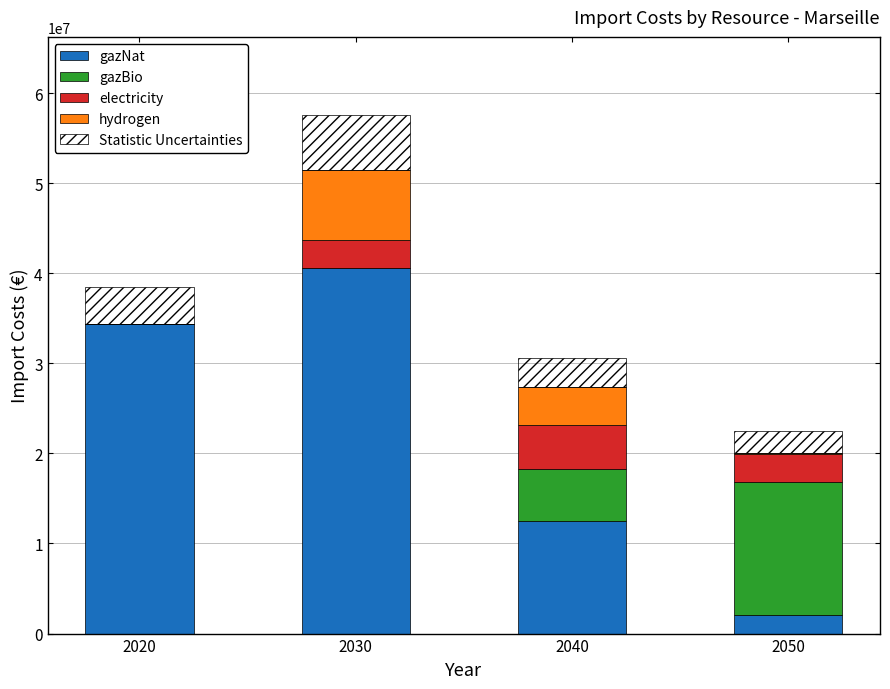

What is the total value across all series at 2040?

30631296.1